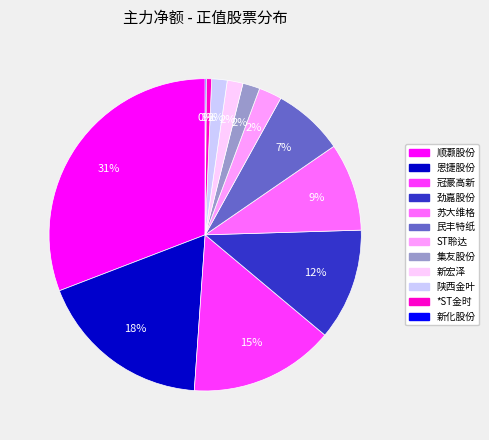

Is it true that 顺灏股份 is 42% of the pie?

False